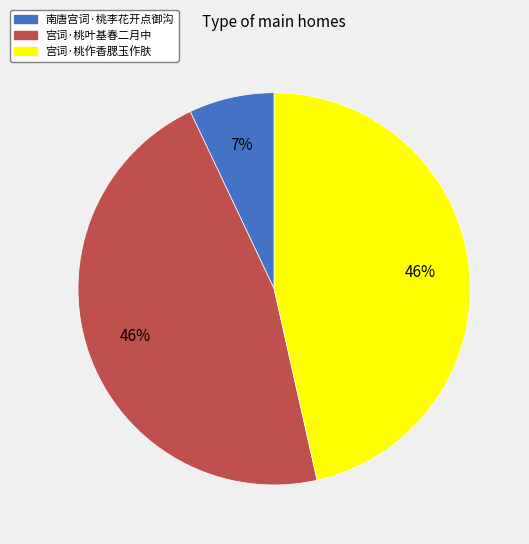

What is the smallest slice in the pie chart?

南唐宫词·桃李花开点御沟